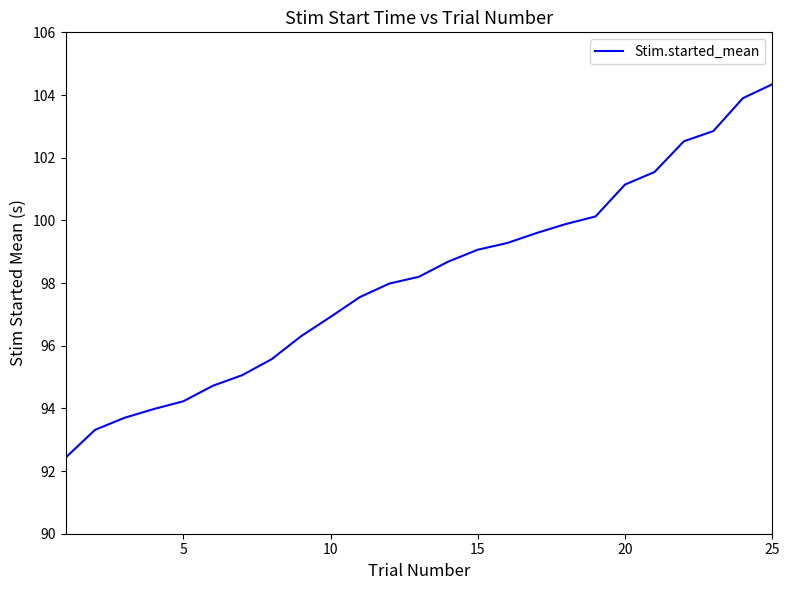

How many lines are shown in the chart?

1